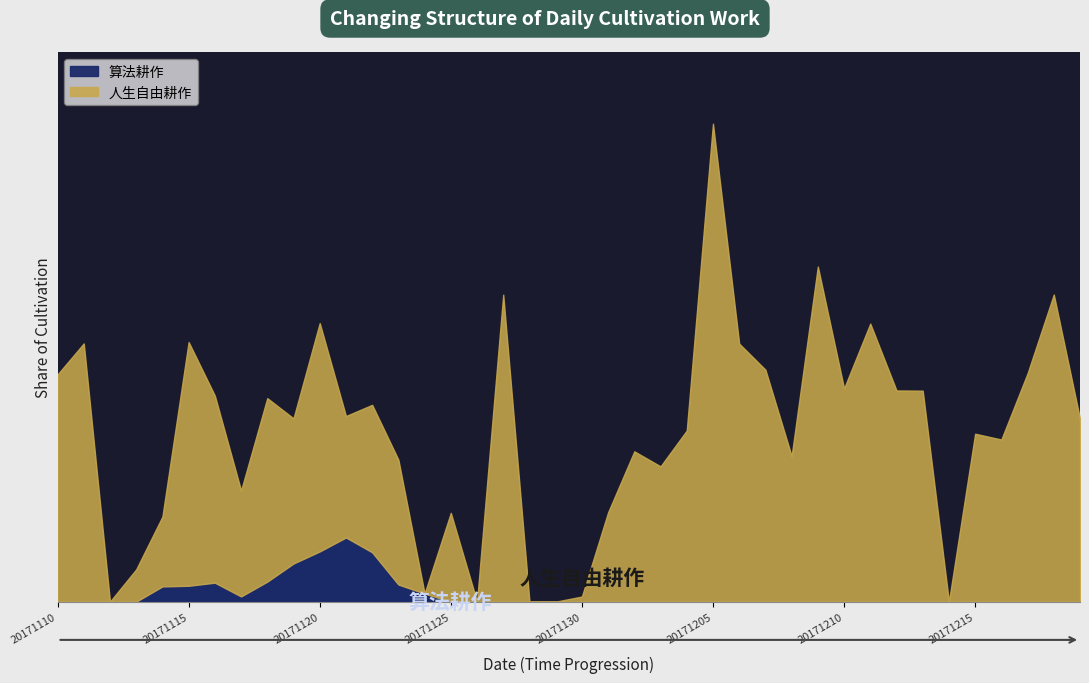

Rank the series at 20171120 from lowest to highest value.

算法耕作, 人生自由耕作